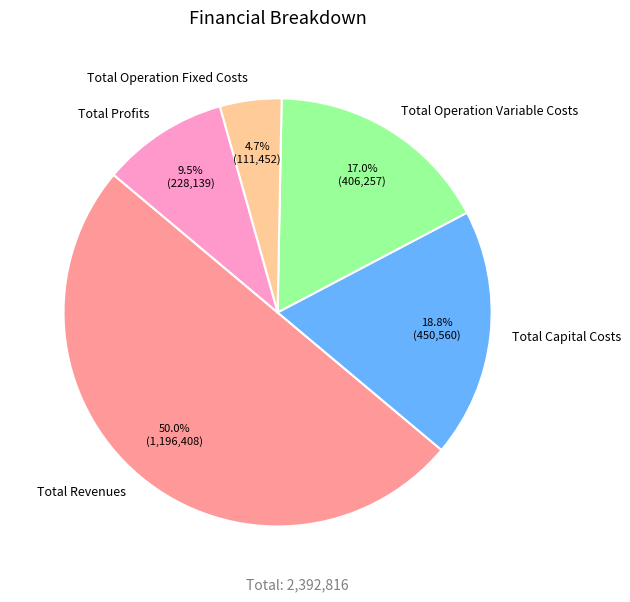

Does Total Capital Costs represent more than half of the total?

No